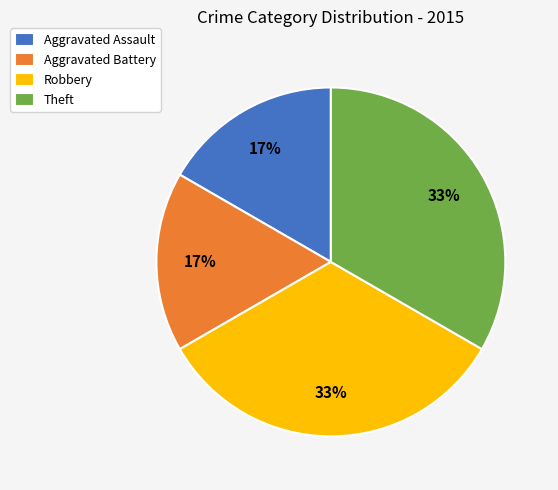

To the nearest percent, what percentage of the pie is Robbery?

33%